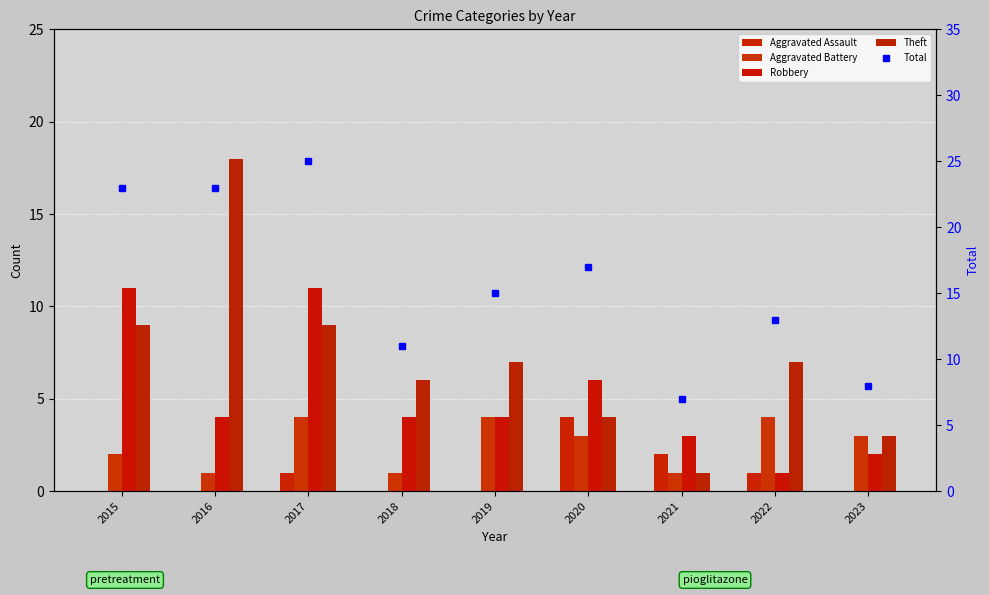

Reading left to right, transcribe all the data shown in this chart.

Aggravated Assault: 0	0	1	0	0	4	2	1	0
Aggravated Battery: 2	1	4	1	4	3	1	4	3
Robbery: 11	4	11	4	4	6	3	1	2
Theft: 9	18	9	6	7	4	1	7	3
Total: 23	23	25	11	15	17	7	13	8